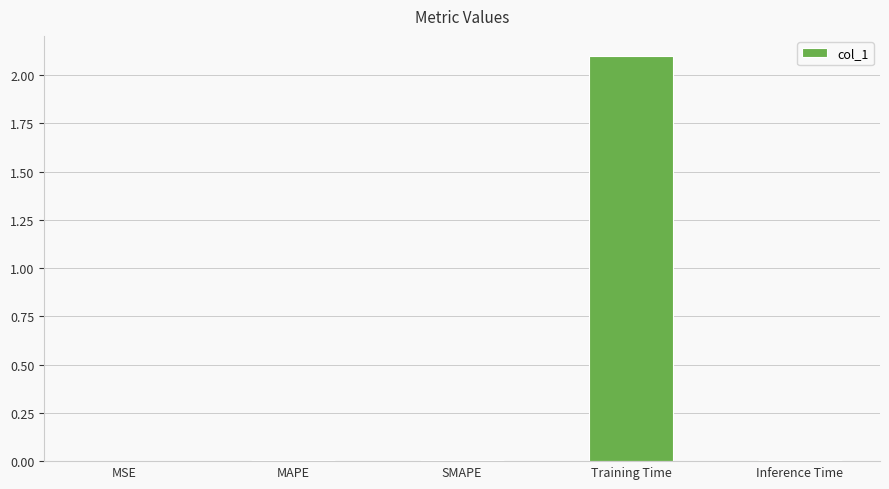

At which category does the chart reach its peak across all series?

Training Time